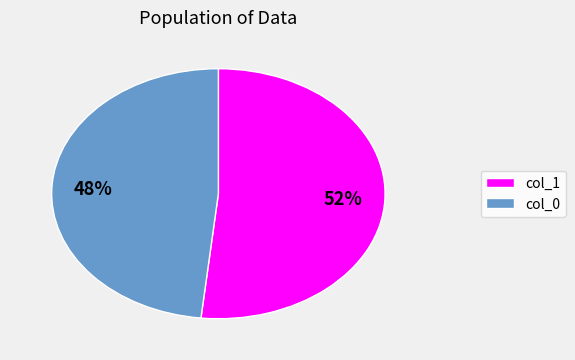

Is the sum of col_1 and col_0 greater than half?

Yes